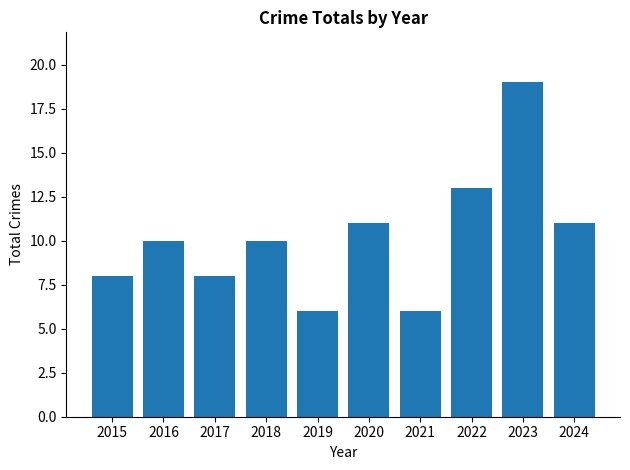

The chart shows a value of 13 at 2022. True or false?

True